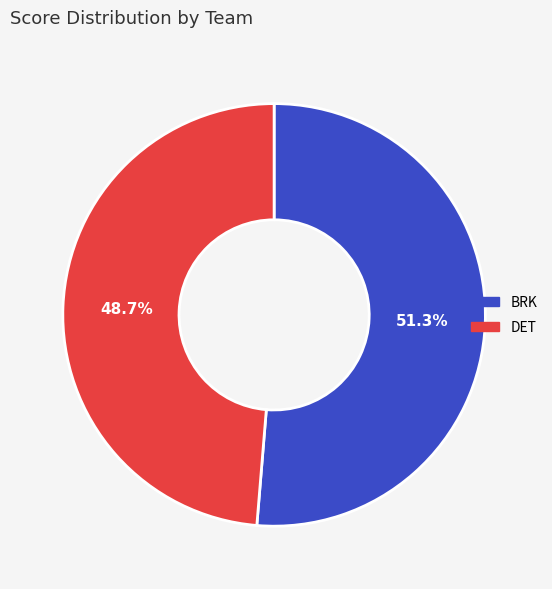

How much of the chart is everything except BRK?

48.7%